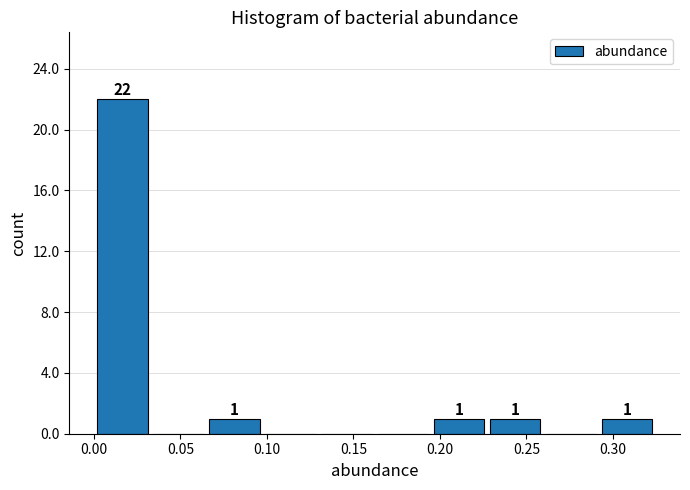

Which range on the x-axis has the tallest bar?

0.000 to 0.035